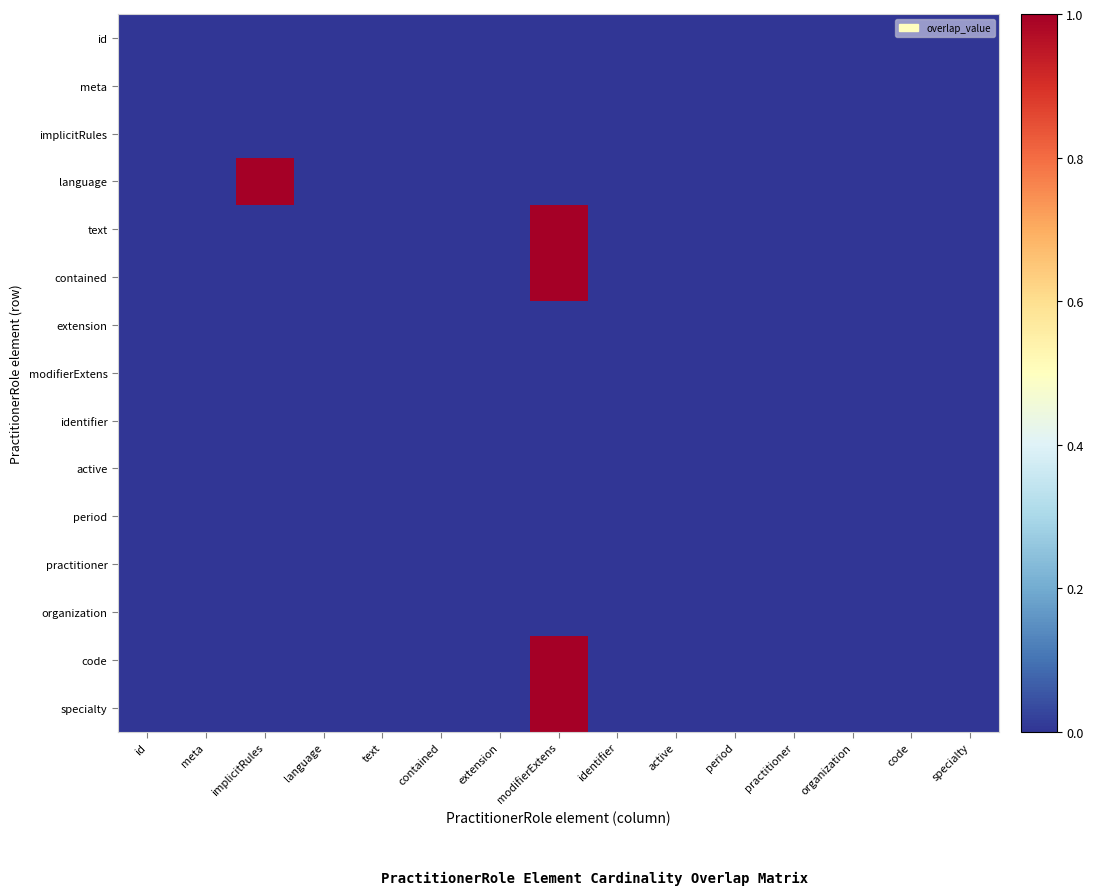

Reading right to left, what are all the values shown in this chart?

id: specialty=0	code=0	organization=0	practitioner=0	period=0	active=0	identifier=0	modifierExtens=0	extension=0	contained=0	text=0	language=0	implicitRules=0	meta=0	id=0
meta: specialty=0	code=0	organization=0	practitioner=0	period=0	active=0	identifier=0	modifierExtens=0	extension=0	contained=0	text=0	language=0	implicitRules=0	meta=0	id=0
implicitRules: specialty=0	code=0	organization=0	practitioner=0	period=0	active=0	identifier=0	modifierExtens=0	extension=0	contained=0	text=0	language=0	implicitRules=0	meta=0	id=0
language: specialty=0	code=0	organization=0	practitioner=0	period=0	active=0	identifier=0	modifierExtens=0	extension=0	contained=0	text=0	language=0	implicitRules=1	meta=0	id=0
text: specialty=0	code=0	organization=0	practitioner=0	period=0	active=0	identifier=0	modifierExtens=1	extension=0	contained=0	text=0	language=0	implicitRules=0	meta=0	id=0
contained: specialty=0	code=0	organization=0	practitioner=0	period=0	active=0	identifier=0	modifierExtens=1	extension=0	contained=0	text=0	language=0	implicitRules=0	meta=0	id=0
extension: specialty=0	code=0	organization=0	practitioner=0	period=0	active=0	identifier=0	modifierExtens=0	extension=0	contained=0	text=0	language=0	implicitRules=0	meta=0	id=0
modifierExtens: specialty=0	code=0	organization=0	practitioner=0	period=0	active=0	identifier=0	modifierExtens=0	extension=0	contained=0	text=0	language=0	implicitRules=0	meta=0	id=0
identifier: specialty=0	code=0	organization=0	practitioner=0	period=0	active=0	identifier=0	modifierExtens=0	extension=0	contained=0	text=0	language=0	implicitRules=0	meta=0	id=0
active: specialty=0	code=0	organization=0	practitioner=0	period=0	active=0	identifier=0	modifierExtens=0	extension=0	contained=0	text=0	language=0	implicitRules=0	meta=0	id=0
period: specialty=0	code=0	organization=0	practitioner=0	period=0	active=0	identifier=0	modifierExtens=0	extension=0	contained=0	text=0	language=0	implicitRules=0	meta=0	id=0
practitioner: specialty=0	code=0	organization=0	practitioner=0	period=0	active=0	identifier=0	modifierExtens=0	extension=0	contained=0	text=0	language=0	implicitRules=0	meta=0	id=0
organization: specialty=0	code=0	organization=0	practitioner=0	period=0	active=0	identifier=0	modifierExtens=0	extension=0	contained=0	text=0	language=0	implicitRules=0	meta=0	id=0
code: specialty=0	code=0	organization=0	practitioner=0	period=0	active=0	identifier=0	modifierExtens=1	extension=0	contained=0	text=0	language=0	implicitRules=0	meta=0	id=0
specialty: specialty=0	code=0	organization=0	practitioner=0	period=0	active=0	identifier=0	modifierExtens=1	extension=0	contained=0	text=0	language=0	implicitRules=0	meta=0	id=0